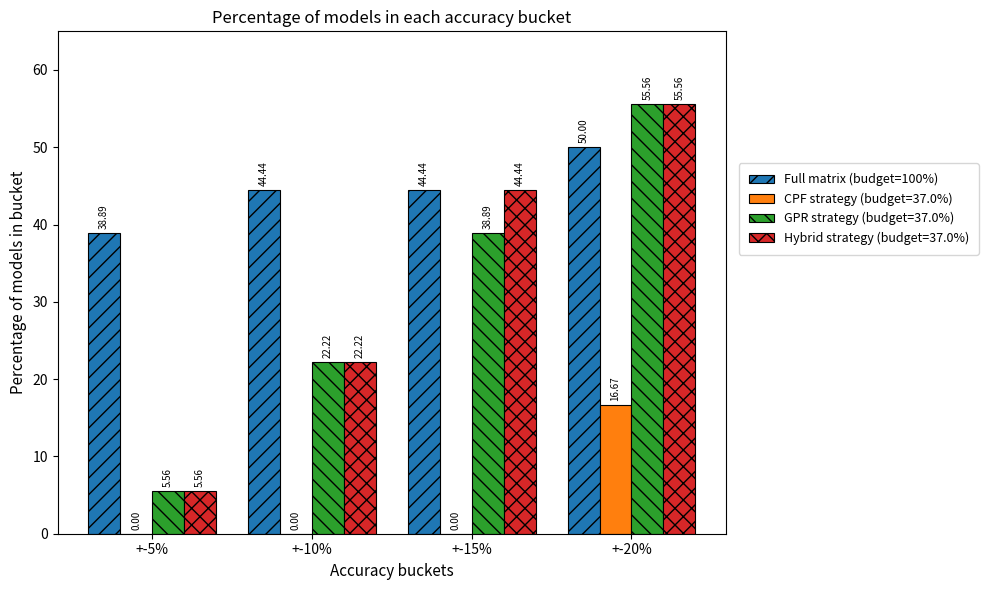

What is the total value across all series at +-20%?

177.8